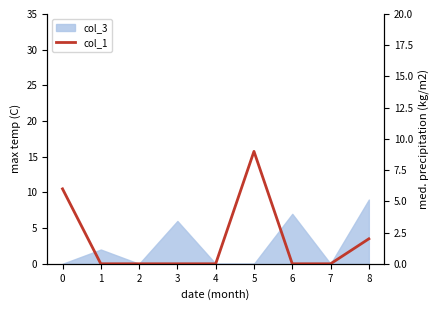

The value at 7 is 6. True or false?

False